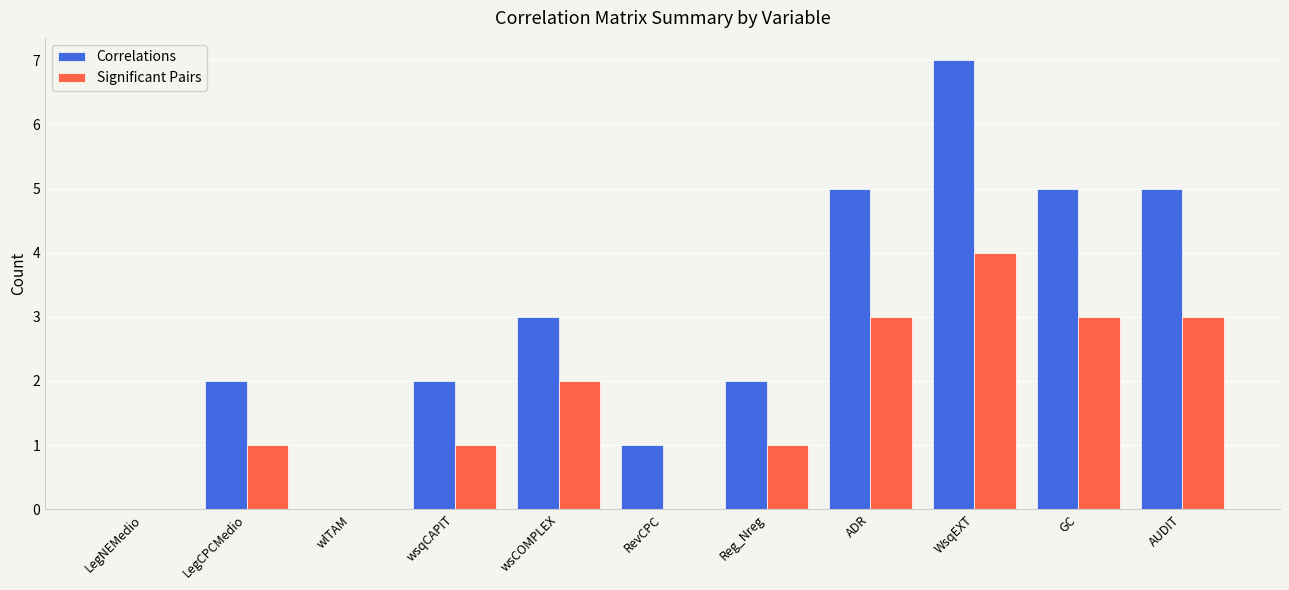

What is the sum of the Significant Pairs values at AUDIT and wsqCAPIT?

4